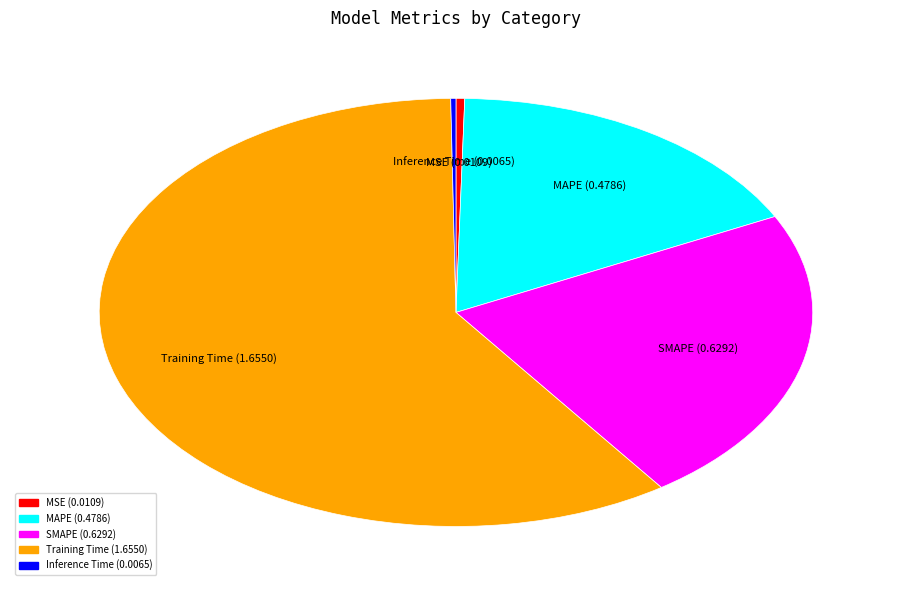

Is MSE the majority of the pie?

No